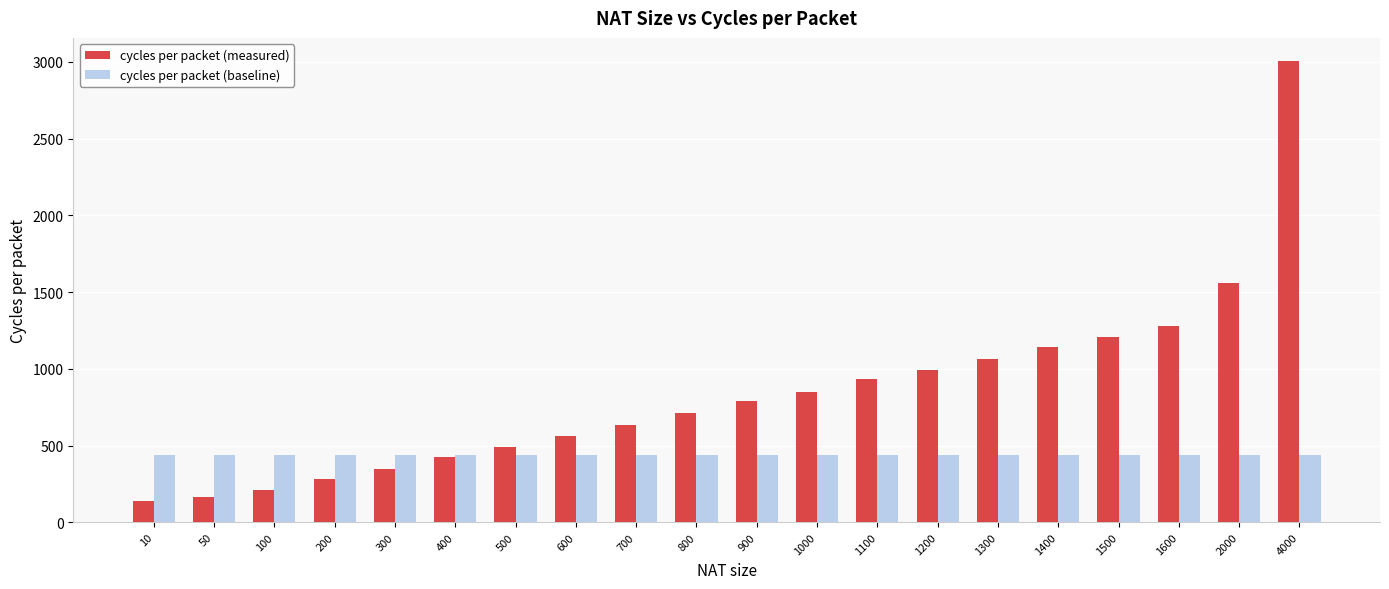

Reading left to right, what are all the values shown in this chart?

cycles per packet (measured): 136	164	207	279	350	422	493	563	636	712	791	849	936	993	1061	1139	1208	1279	1561	3006
cycles per packet (baseline): 436	436	436	436	436	436	436	436	436	436	436	436	436	436	436	436	436	436	436	436